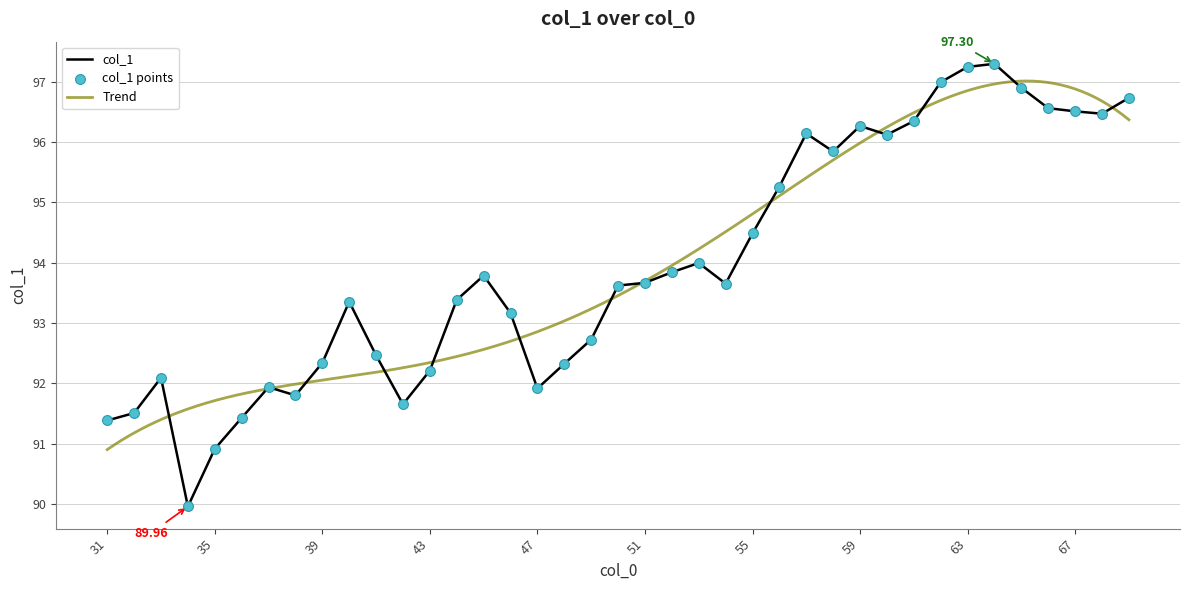

What is the change in value from 59 to 68?

+0.2